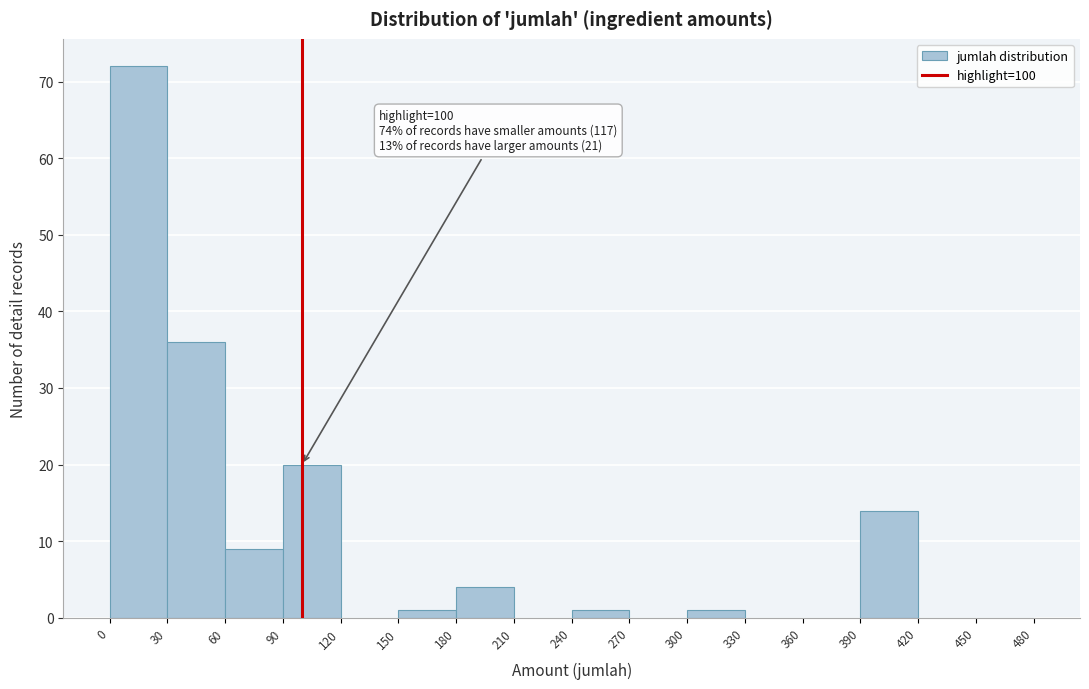

Over which range of the x-axis is the bar tallest?

0 to 30